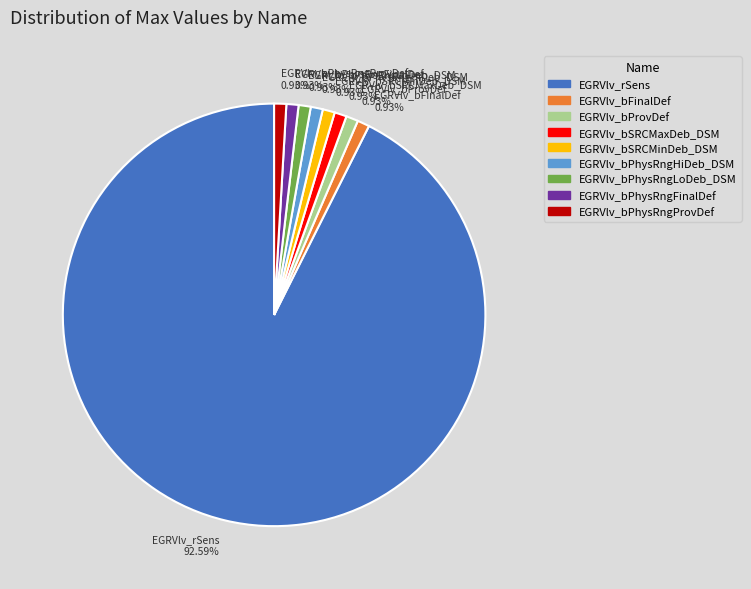

Is there a majority slice in this chart?

Yes